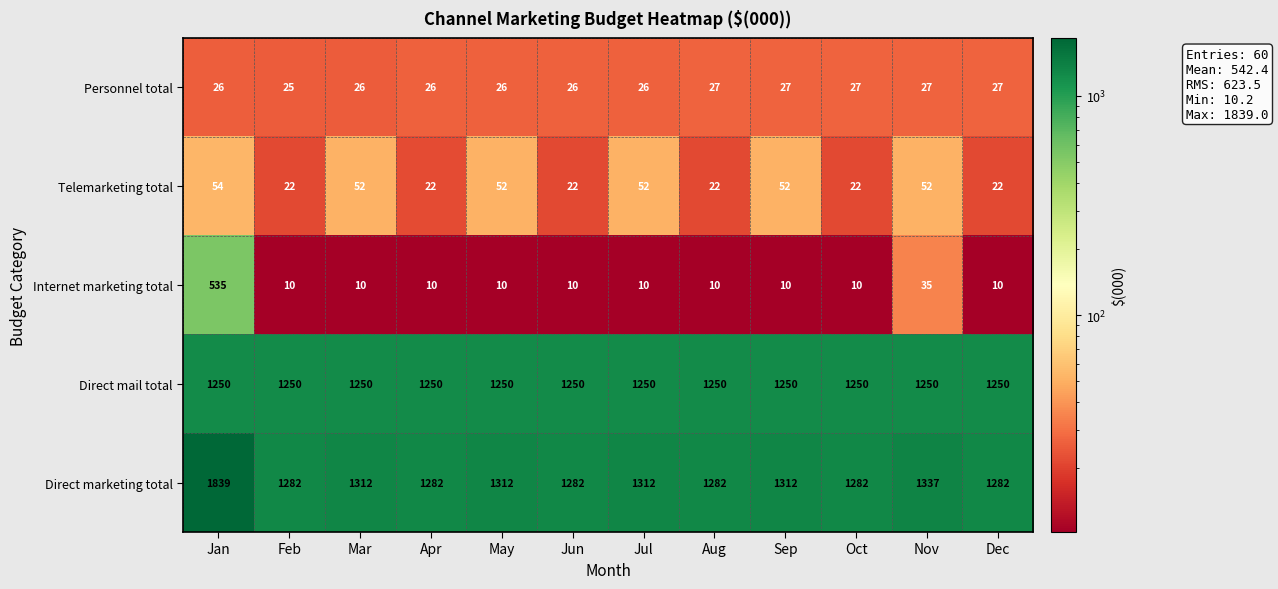

At how many categories does at least one series exceed 1043?

12